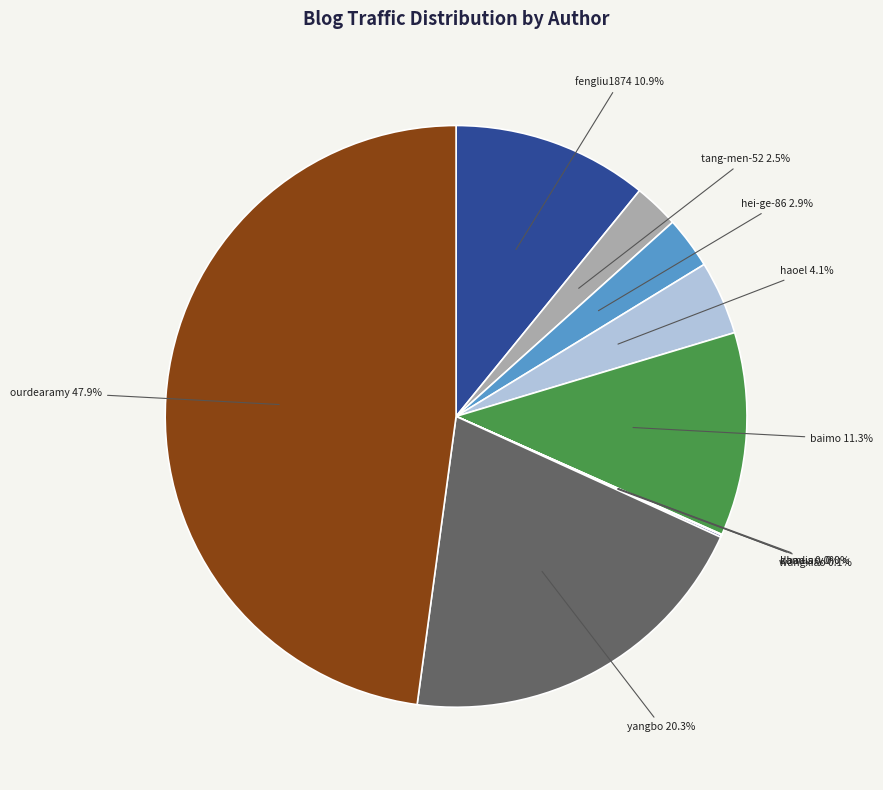

Is there a majority slice in this chart?

No